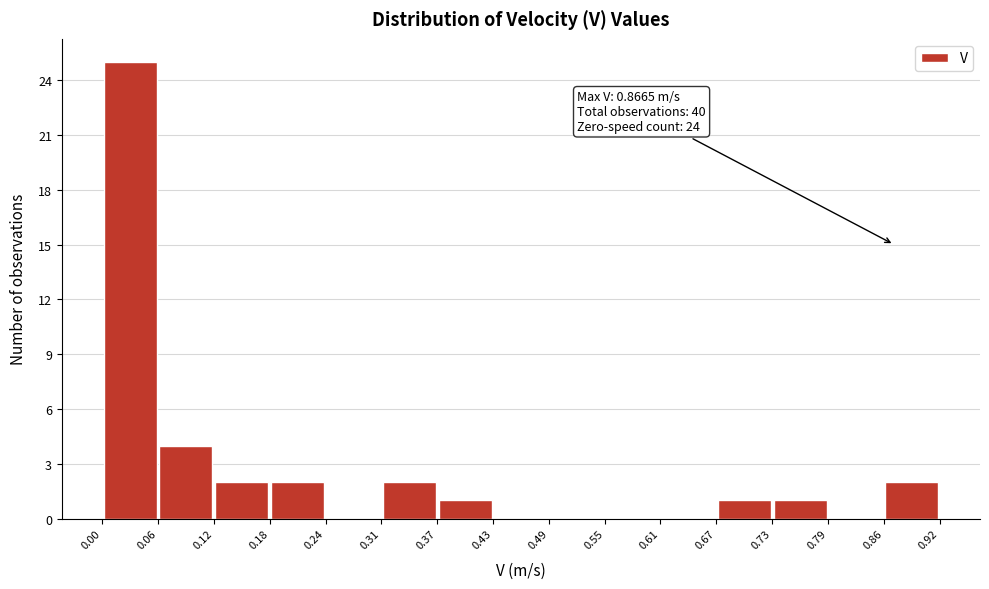

Over which range of the x-axis is the bar tallest?

0.00 to 0.06